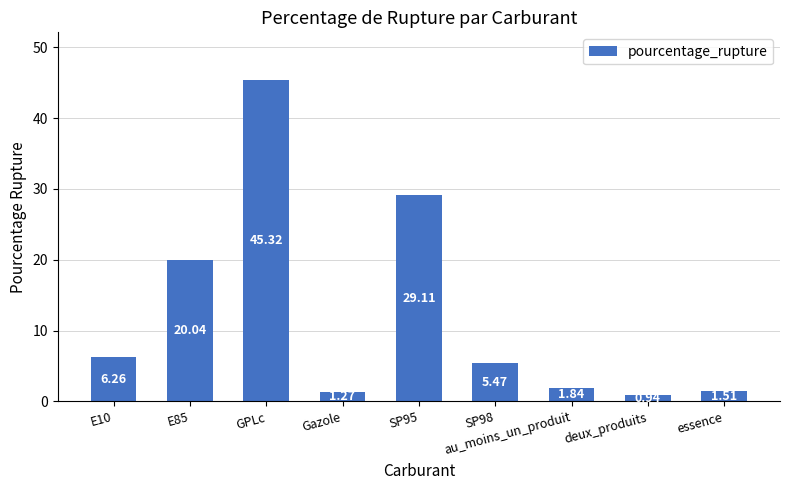

Which category has the lowest value across all series?

deux_produits